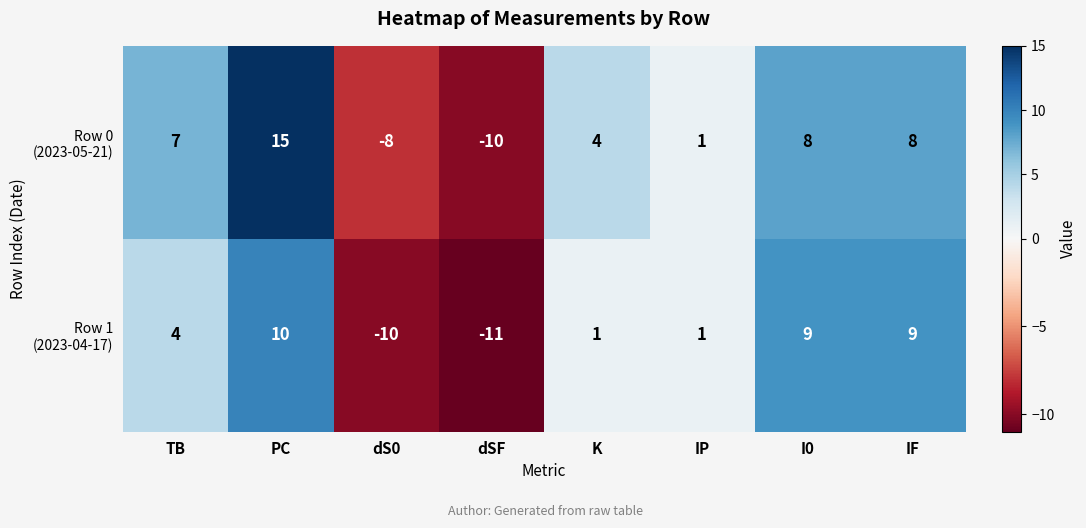

What is the difference between the highest and lowest values at K?

3